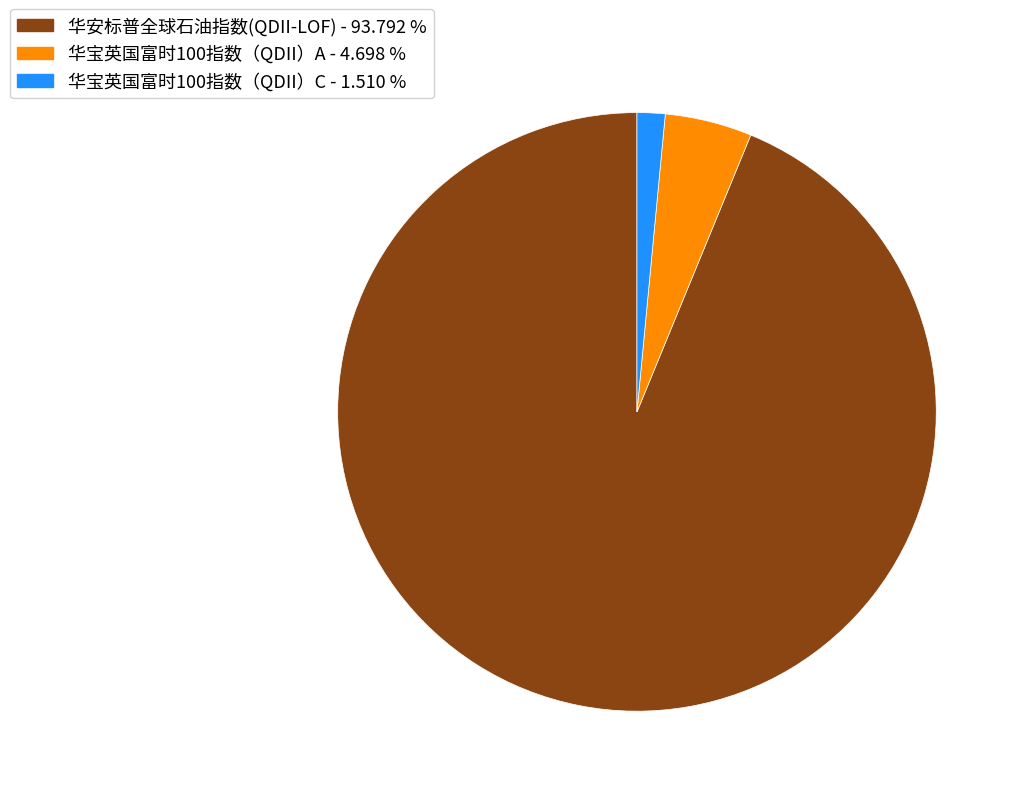

Rank the categories by value from highest to lowest.

华安标普全球石油指数(QDII-LOF), 华宝英国富时100指数（QDII）A, 华宝英国富时100指数（QDII）C